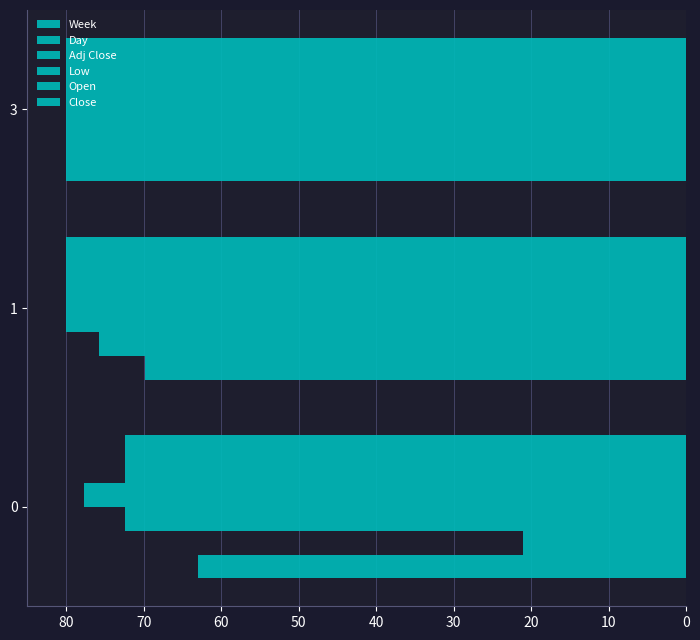

How many data points in Week are less than 69?

1